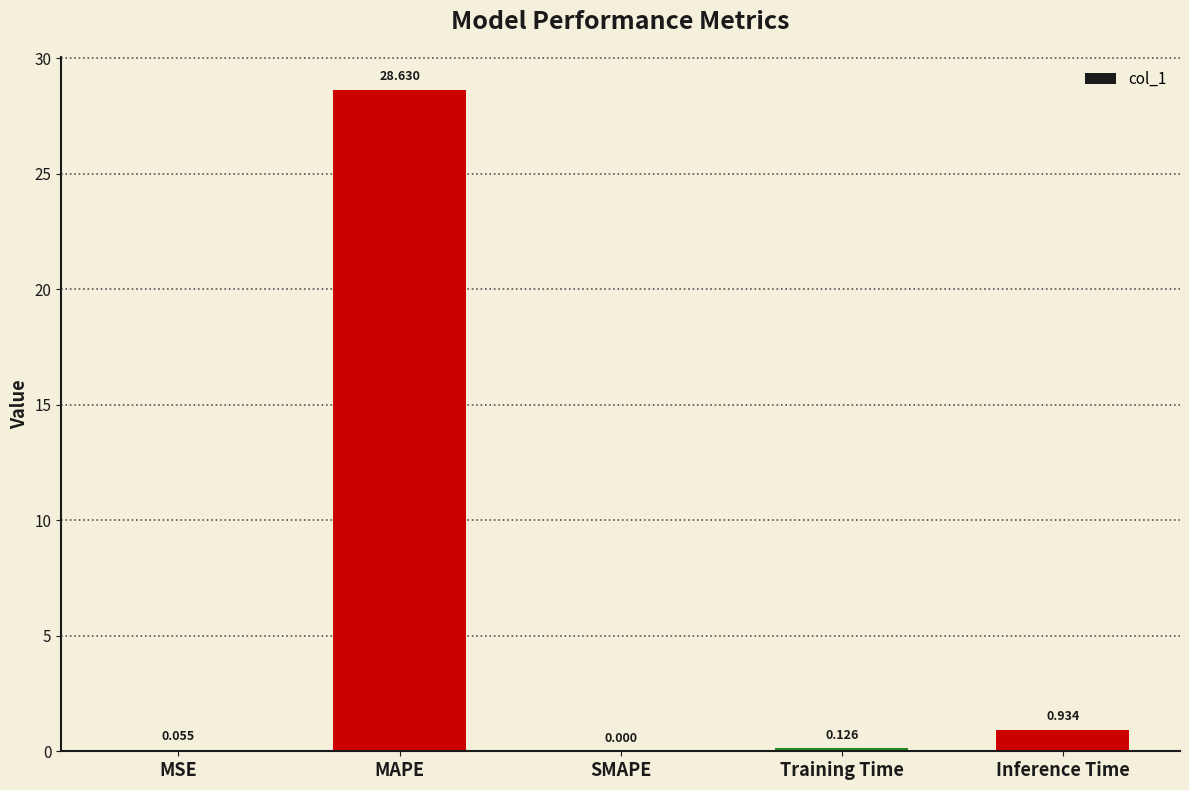

What is the average value?

5.9